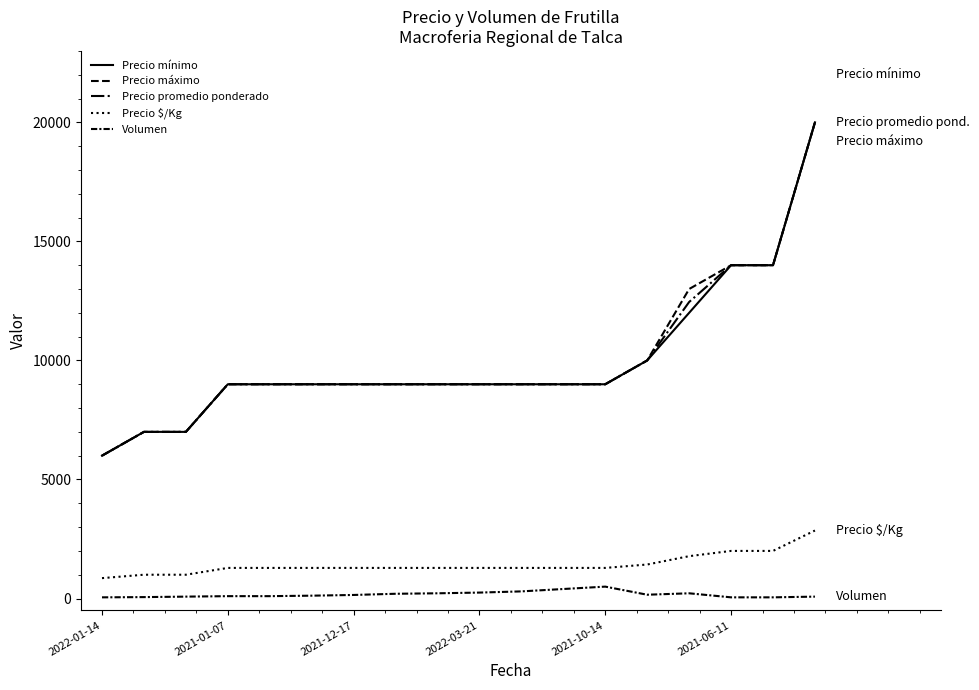

How many lines are shown in the chart?

5